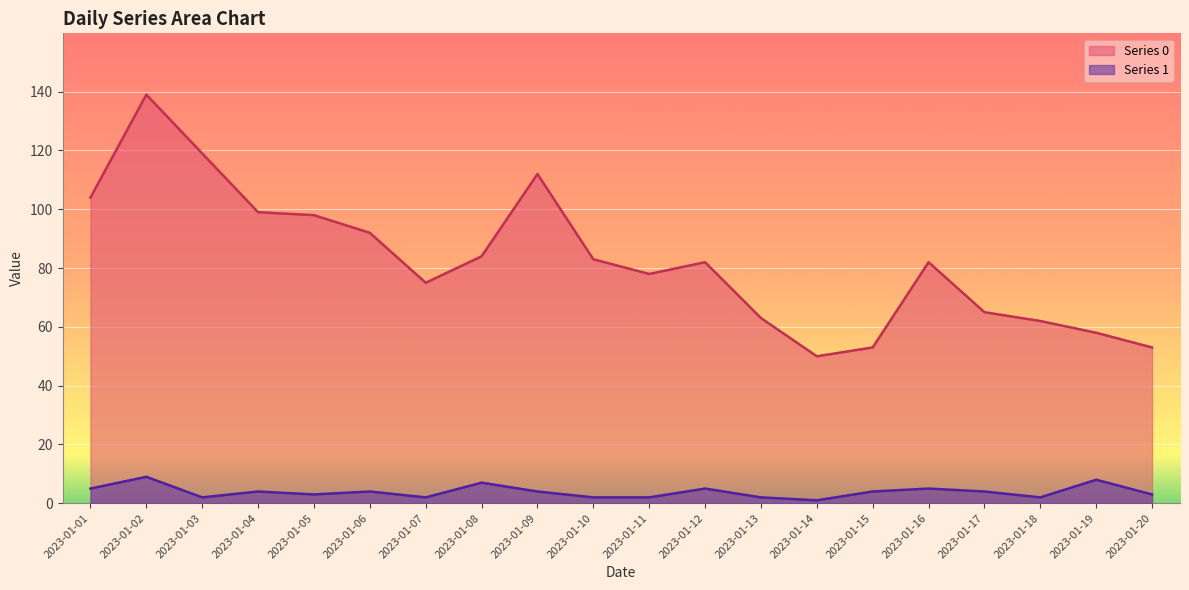

True or false: Series 1 has a value of 3 at 2023-01-07.

False